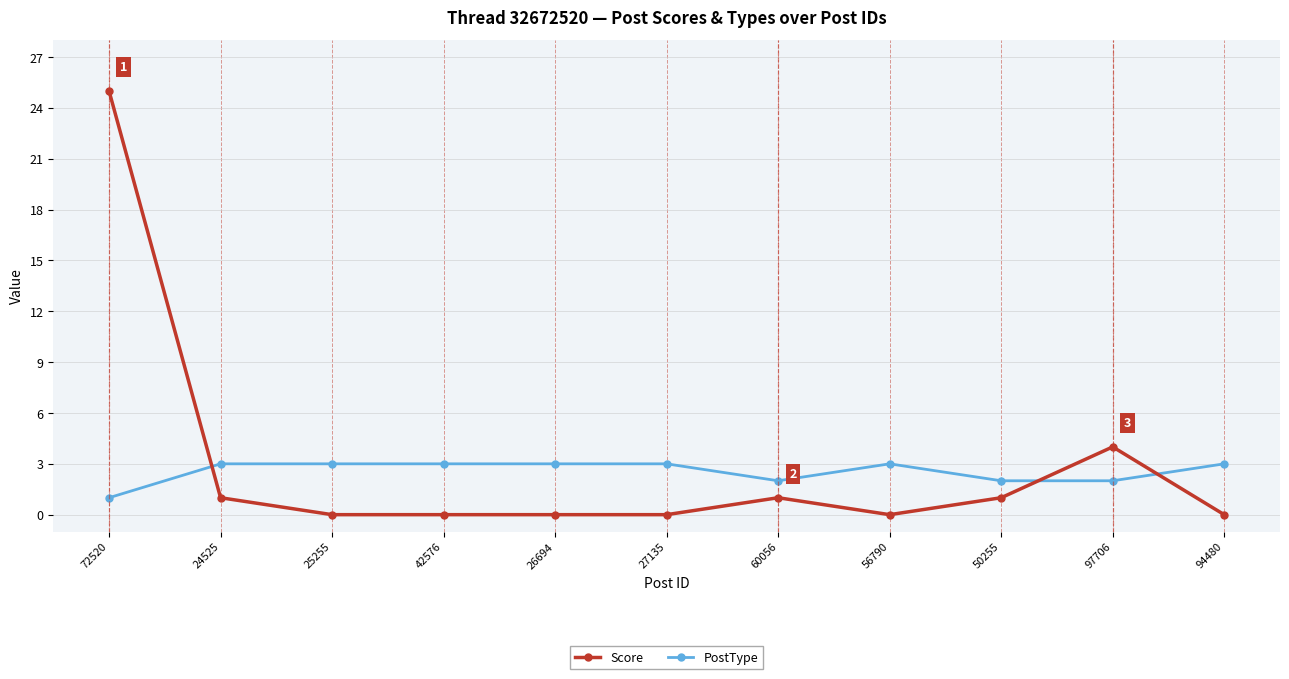

What position from the right is 27135?

6